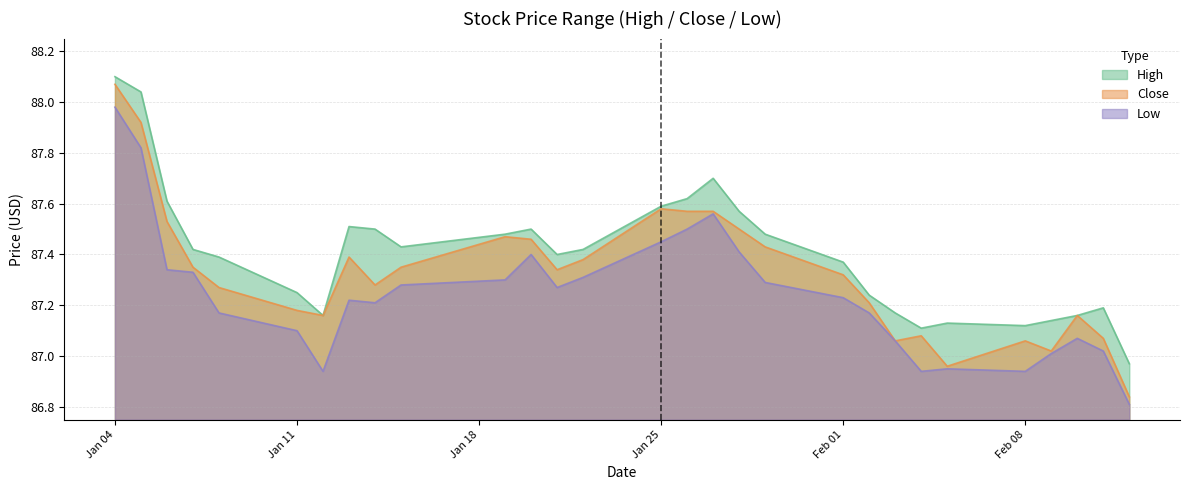

What is the approximate value of Low at 2021-01-19?

87.3